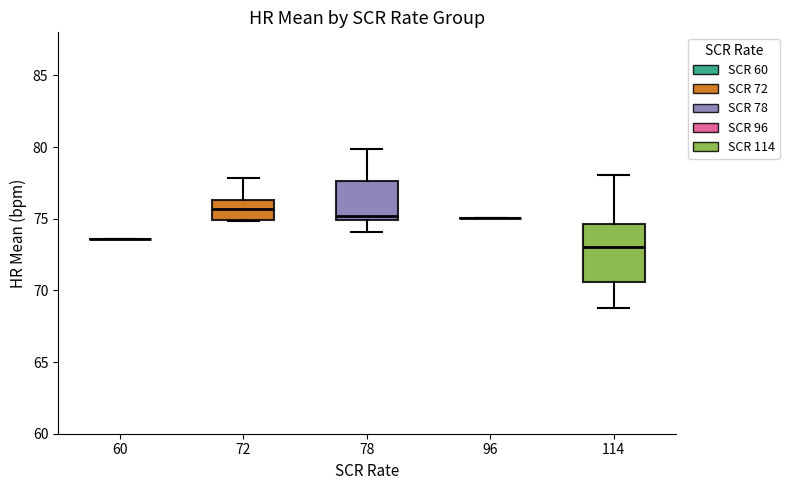

Reading left to right, transcribe this box plot: for each box, give where its median line is, the range the box spans, and where its two whiskers end, as read against the y-axis. The values are not printed on the chart, so give them approximately, as read against the axis.

60: box collapsed to a line at 73.5, whiskers 73.5 to 73.5
72: median 75.5, box 75.0 to 76.5, whiskers 75.0 to 78.0
78: median 75.0 (just above the box's lower edge), box 75.0 to 77.5, whiskers 74.0 to 80.0
96: box collapsed to a line at 75.0, whiskers 75.0 to 75.0
114: median 73.0, box 70.5 to 74.5, whiskers 69.0 to 78.0